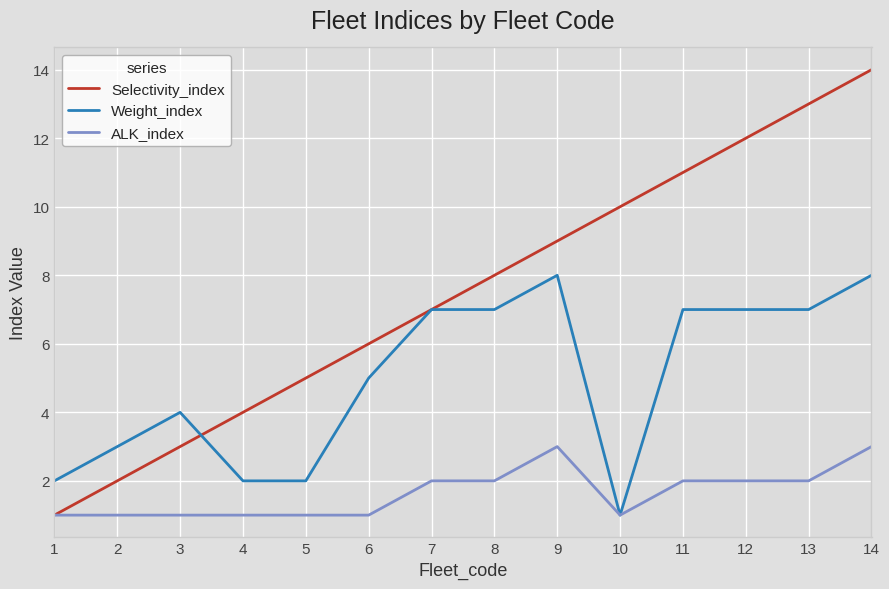

True or false: Selectivity_index has a value of 2 at 3.

False